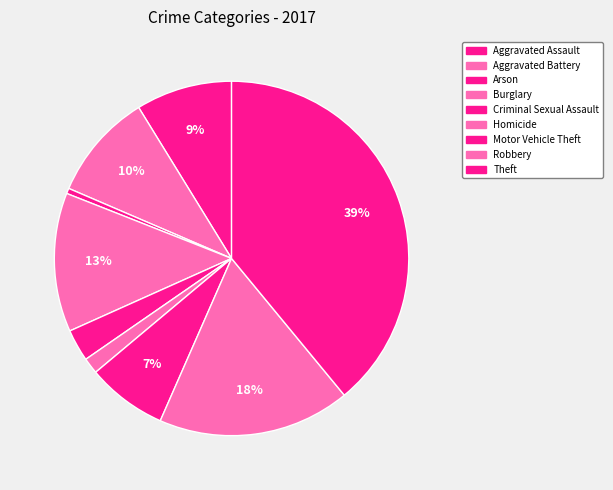

Count the number of slices in the pie.

9